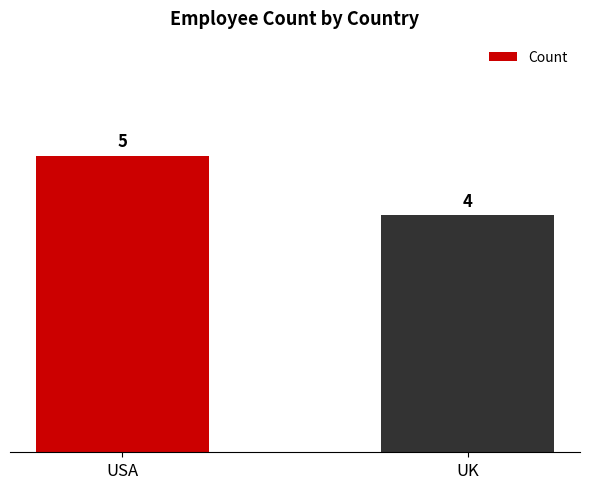

Rank the categories by value from lowest to highest.

UK, USA